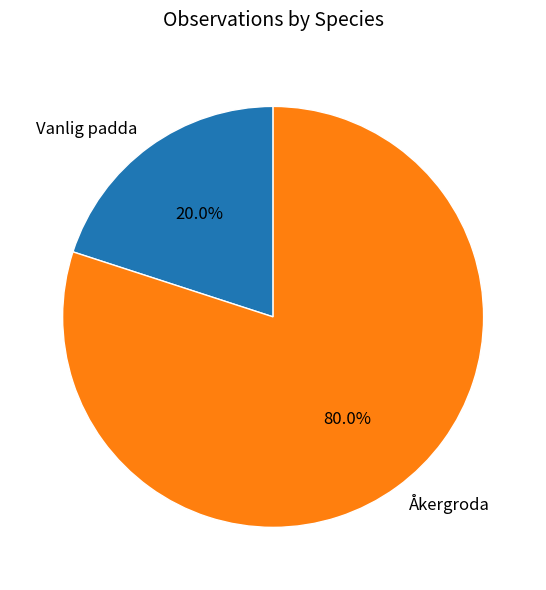

The Åkergroda slice represents 72% of the pie. True or false?

False